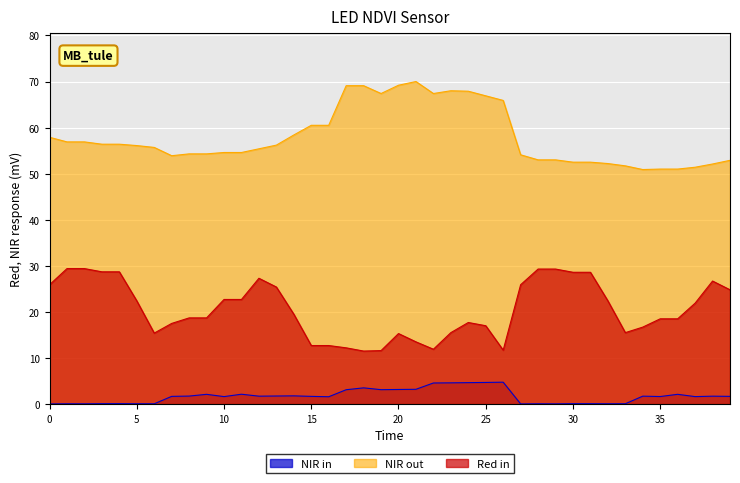

True or false: Noise and SNR intersect in this chart.

False